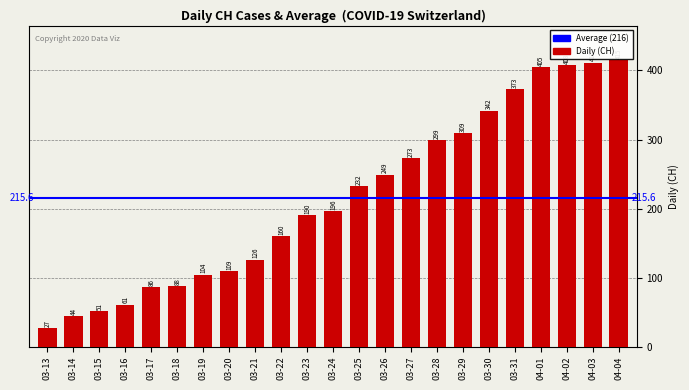

What is the sum of all values?

4958